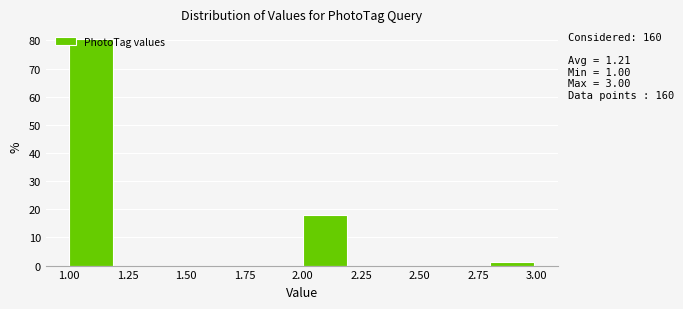

Over which range of the x-axis is the bar tallest?

1.0 to 1.2